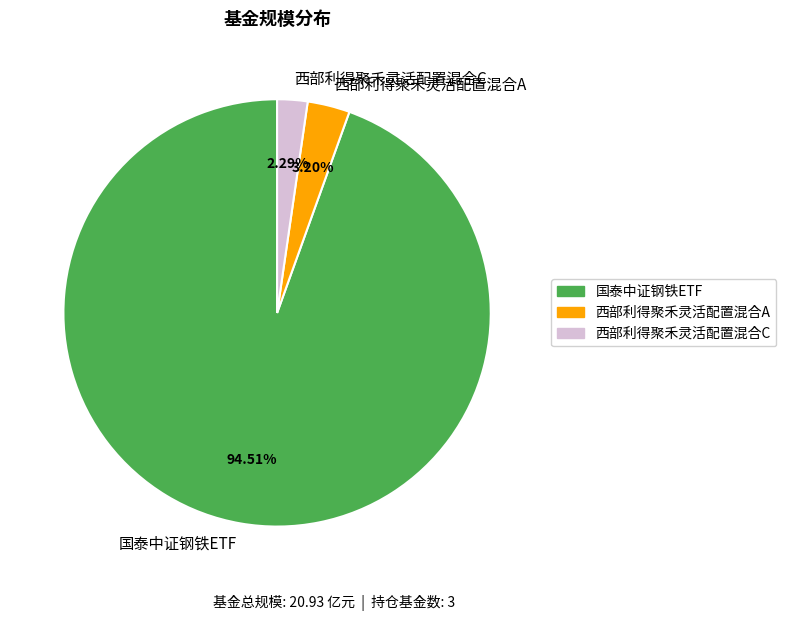

The 西部利得聚禾灵活配置混合C slice represents 2% of the pie. True or false?

True